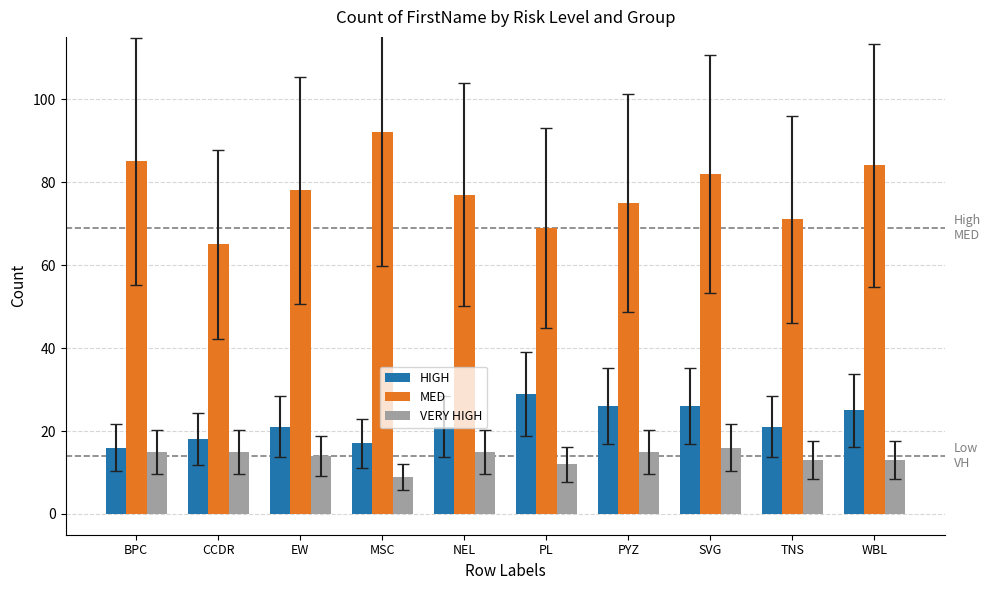

Is the value of HIGH at PYZ greater than the value of VERY HIGH at NEL?

Yes